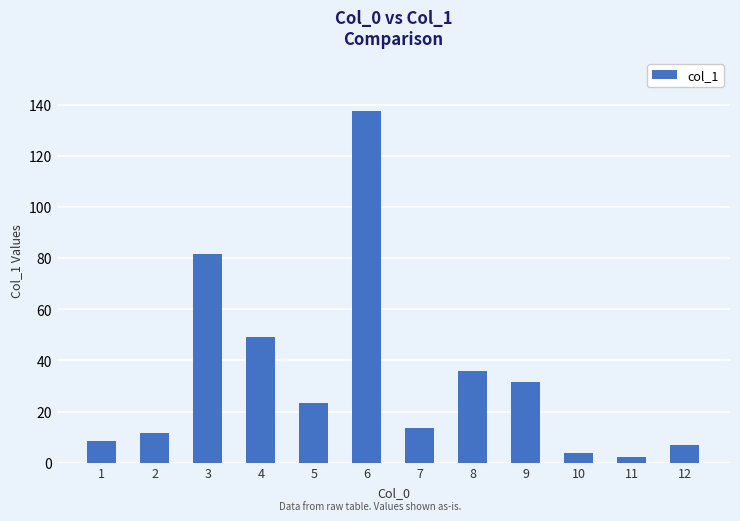

The chart shows a value of 21.9 at 7. True or false?

False